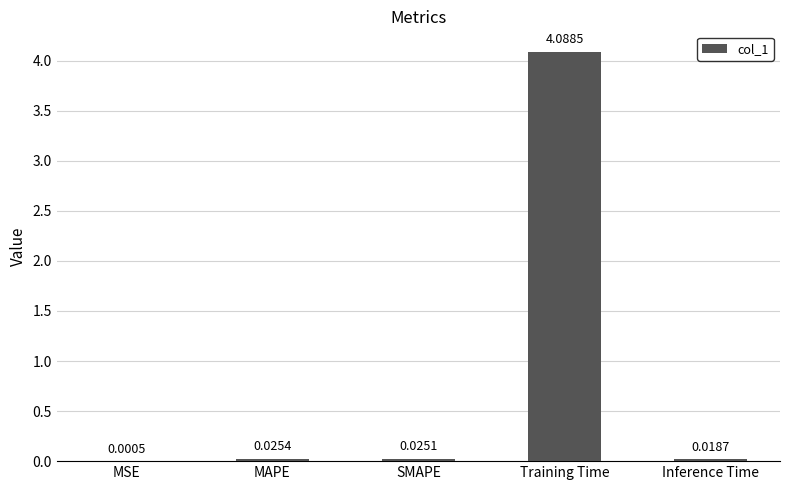

At which category does the chart reach its peak across all series?

Training Time